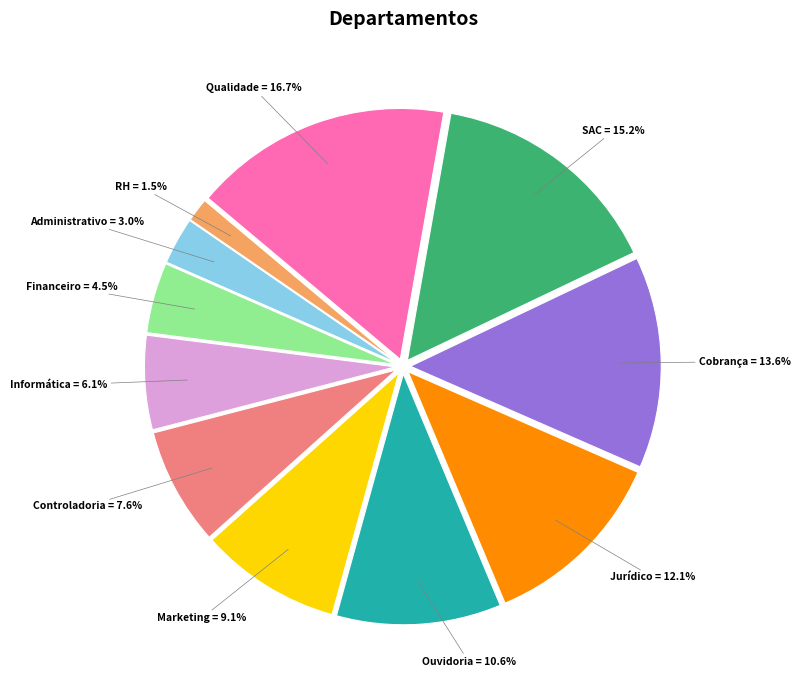

Which slice is the largest?

Qualidade